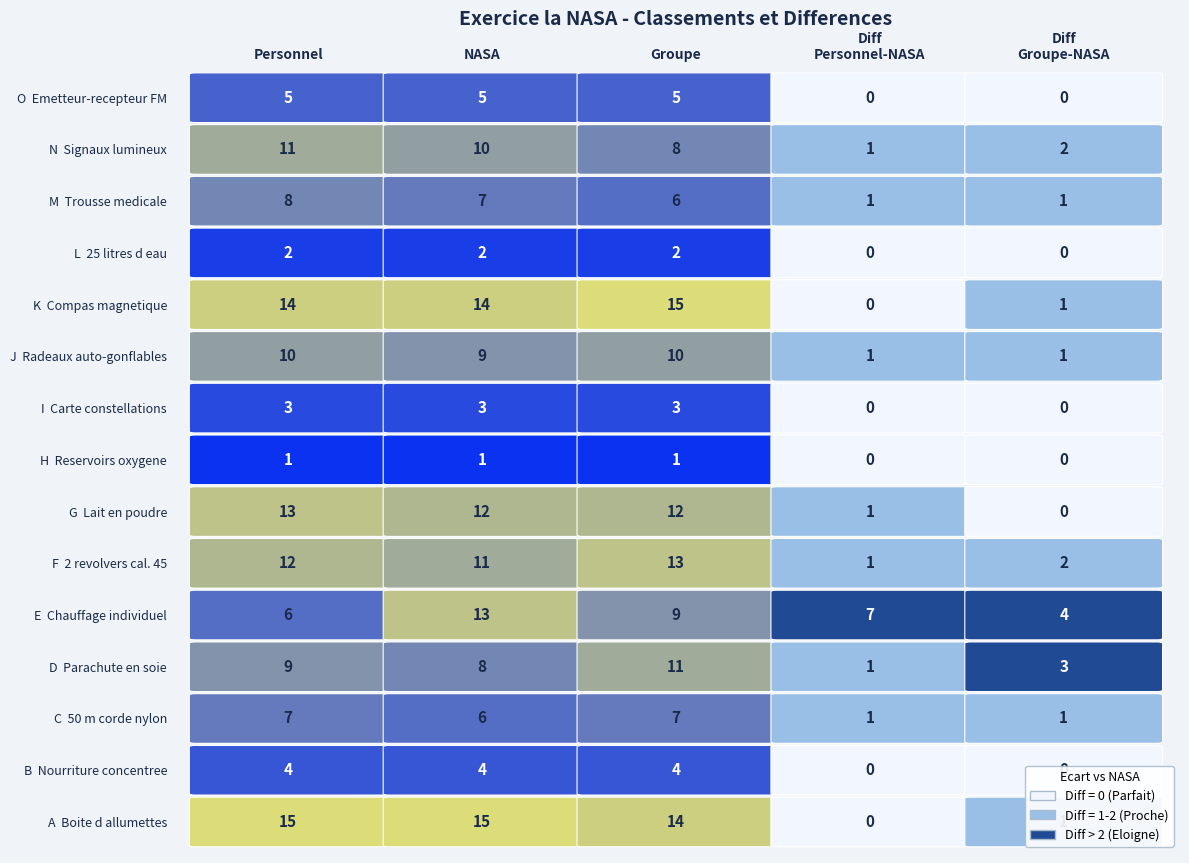

Which series has the widest spread of values?

Personnel